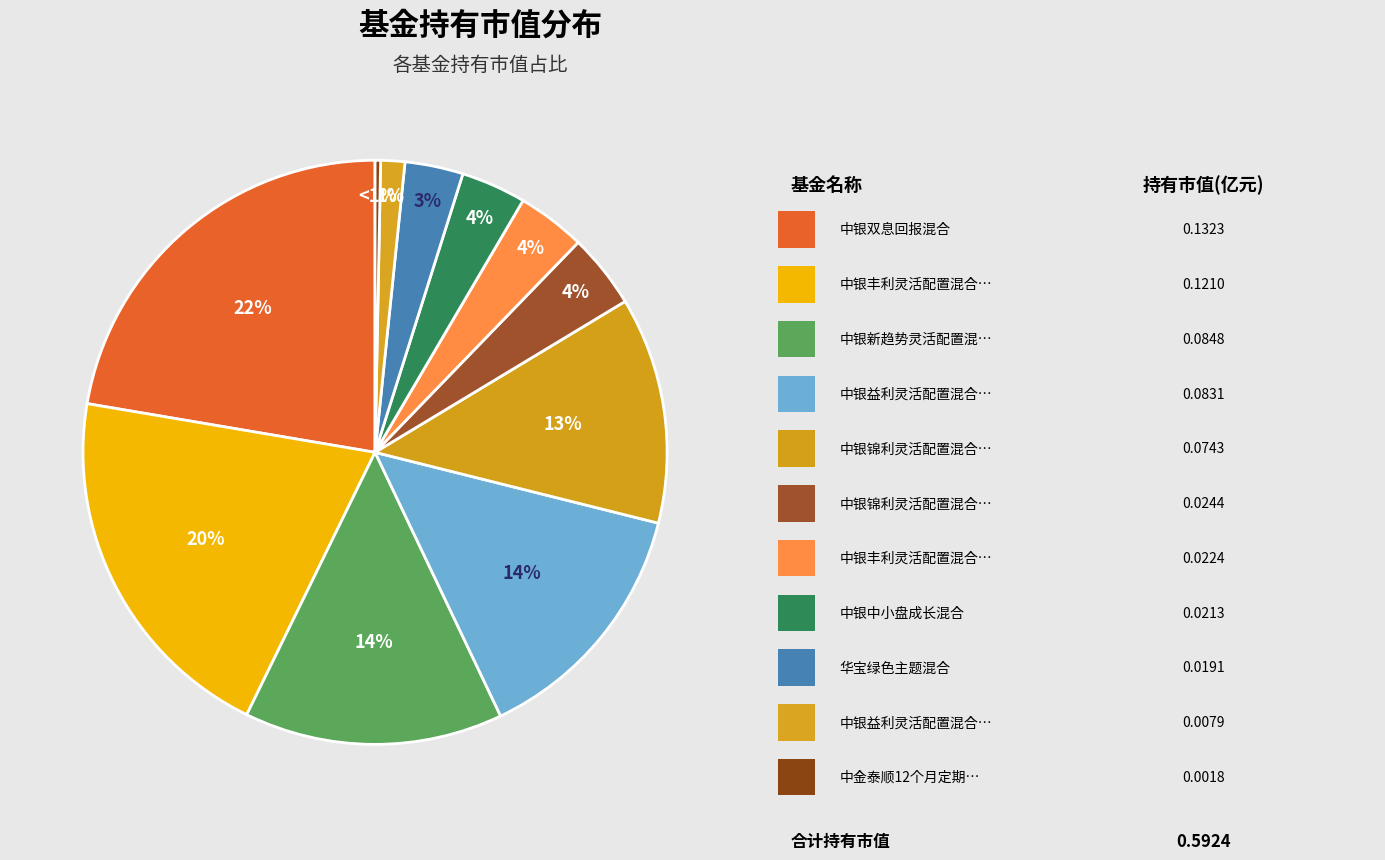

To the nearest percent, what is the combined percentage of 中银新趋势灵活配置混合 and 中银丰利灵活配置混合A?

35%